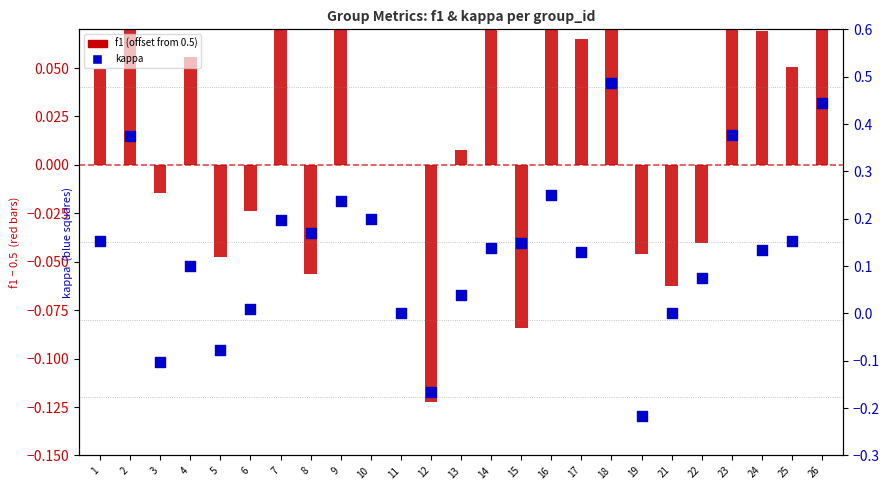

Which series has the widest spread of Y values?

kappa